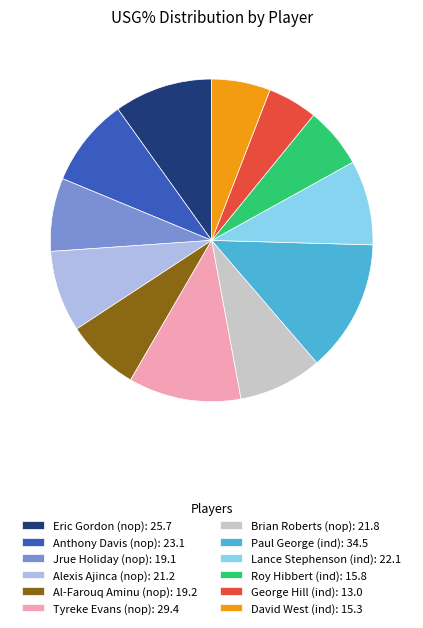

Which slice is the largest?

Paul George (ind)